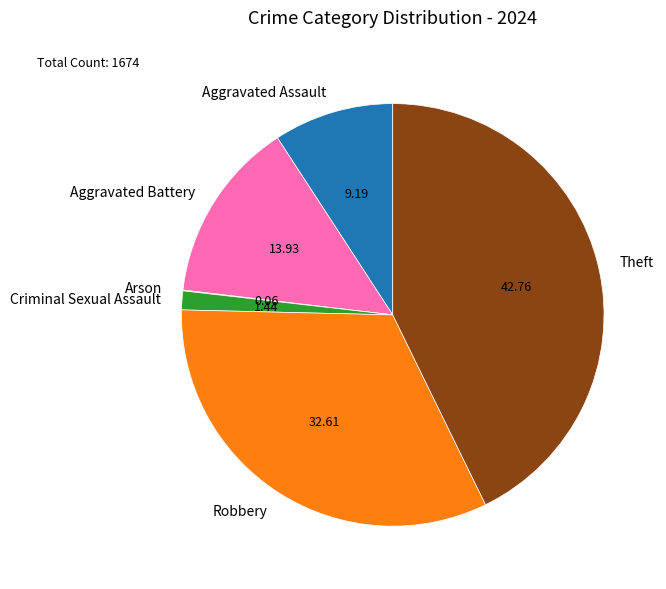

Between Aggravated Assault and Criminal Sexual Assault, which is larger?

Aggravated Assault